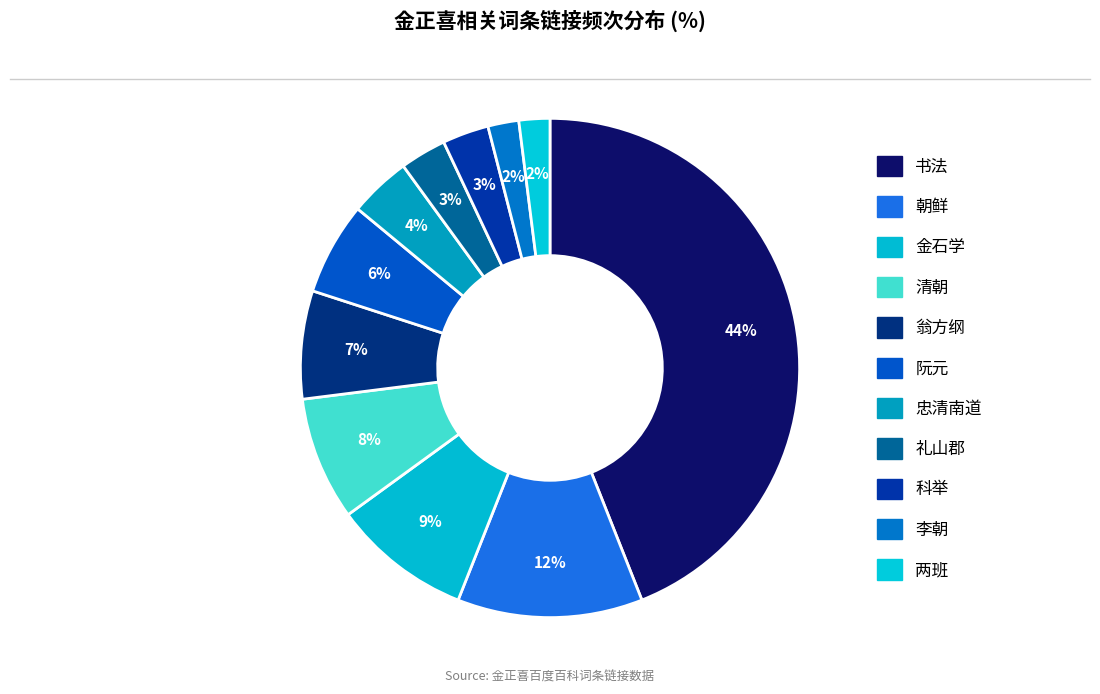

How many slices are in this pie chart?

11